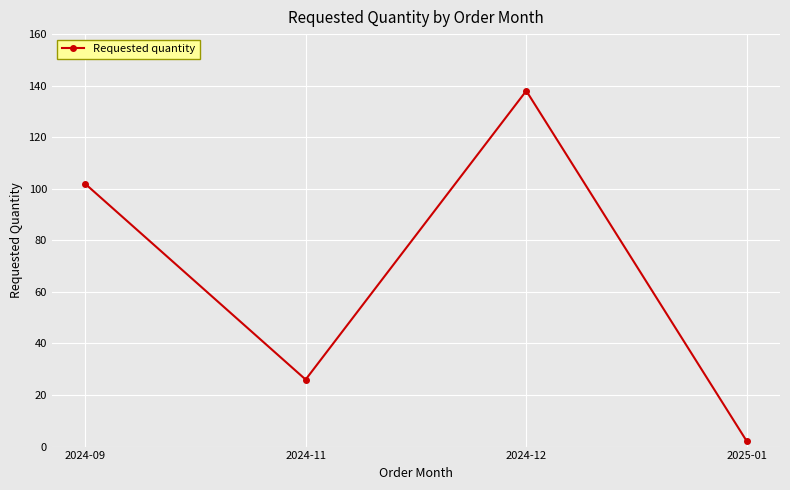

At which label is the value closest to 70?

2024-09